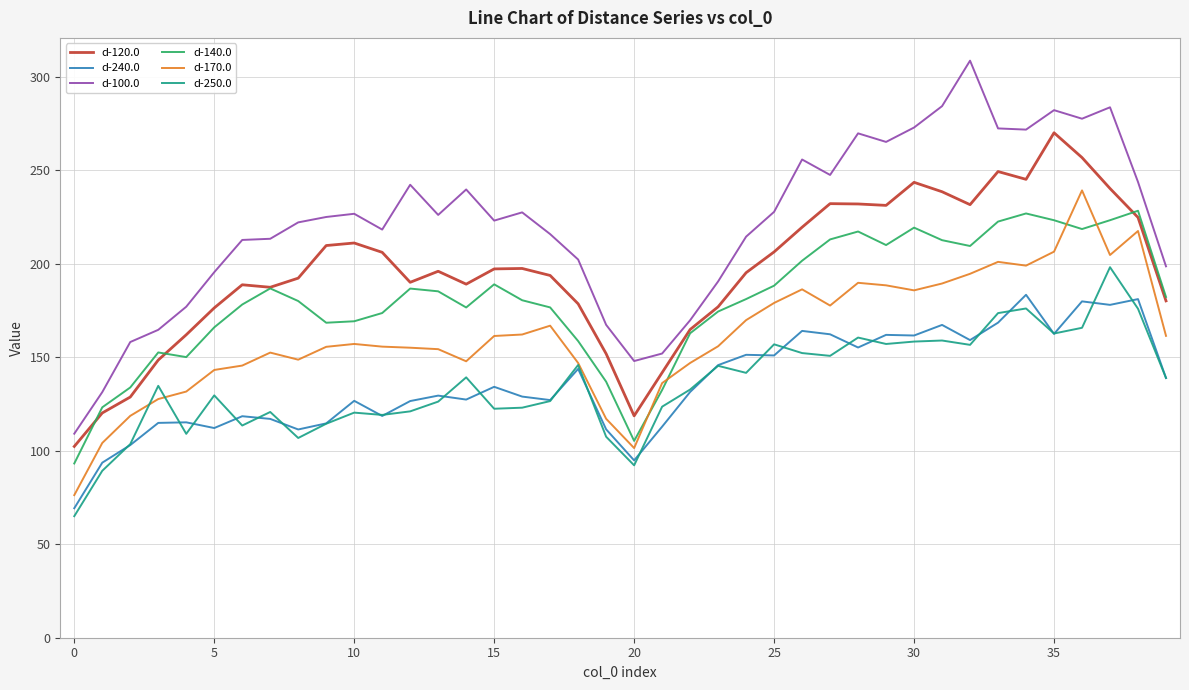

What is the highest value of the d-100.0 series?

308.5